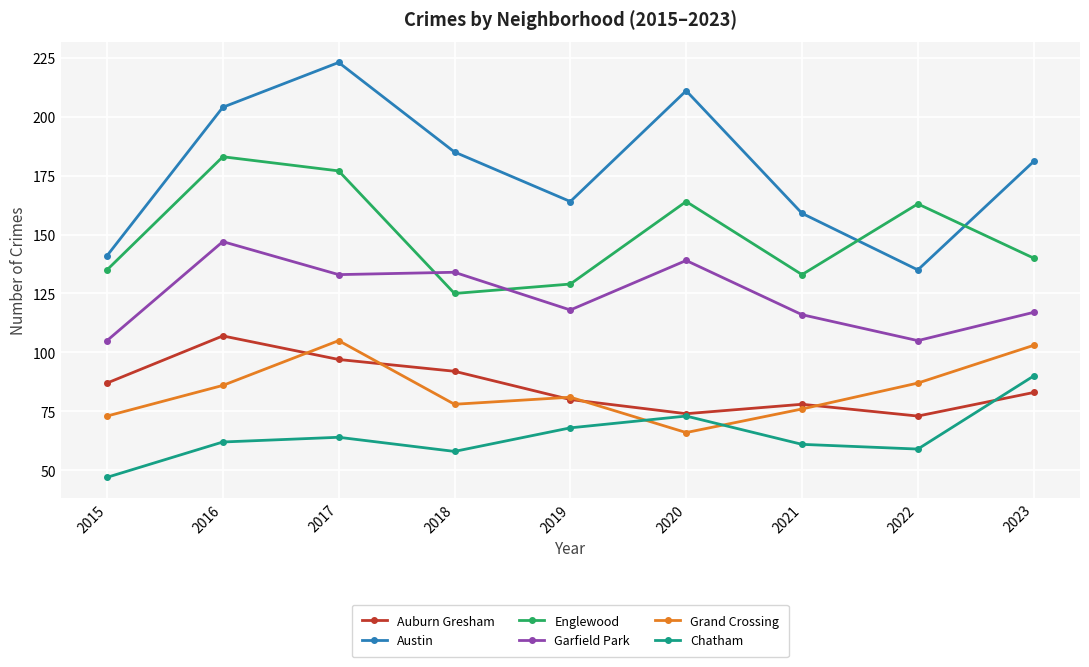

What is the difference between the highest and lowest values at 2015?

94